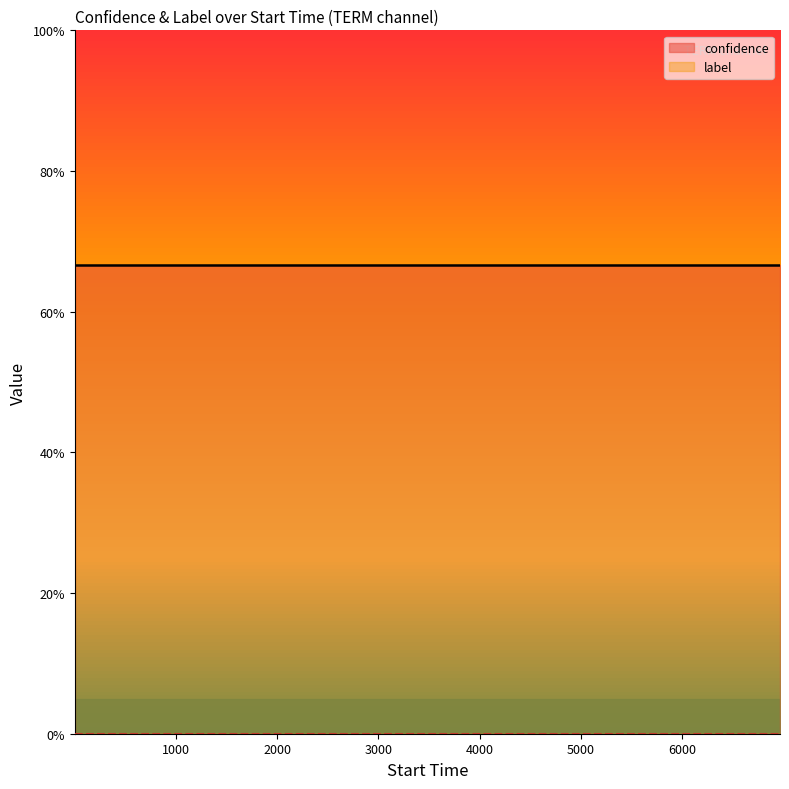

How many lines are shown in the chart?

2